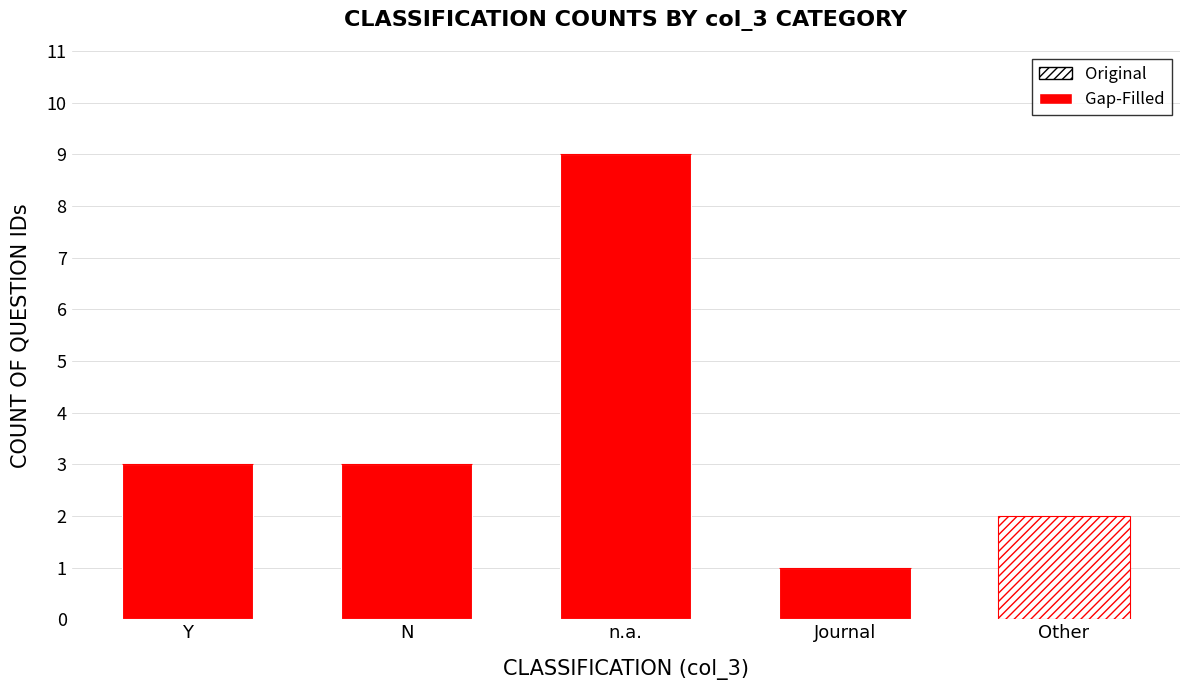

The Gap-Filled series shows 4 at N. True or false?

False